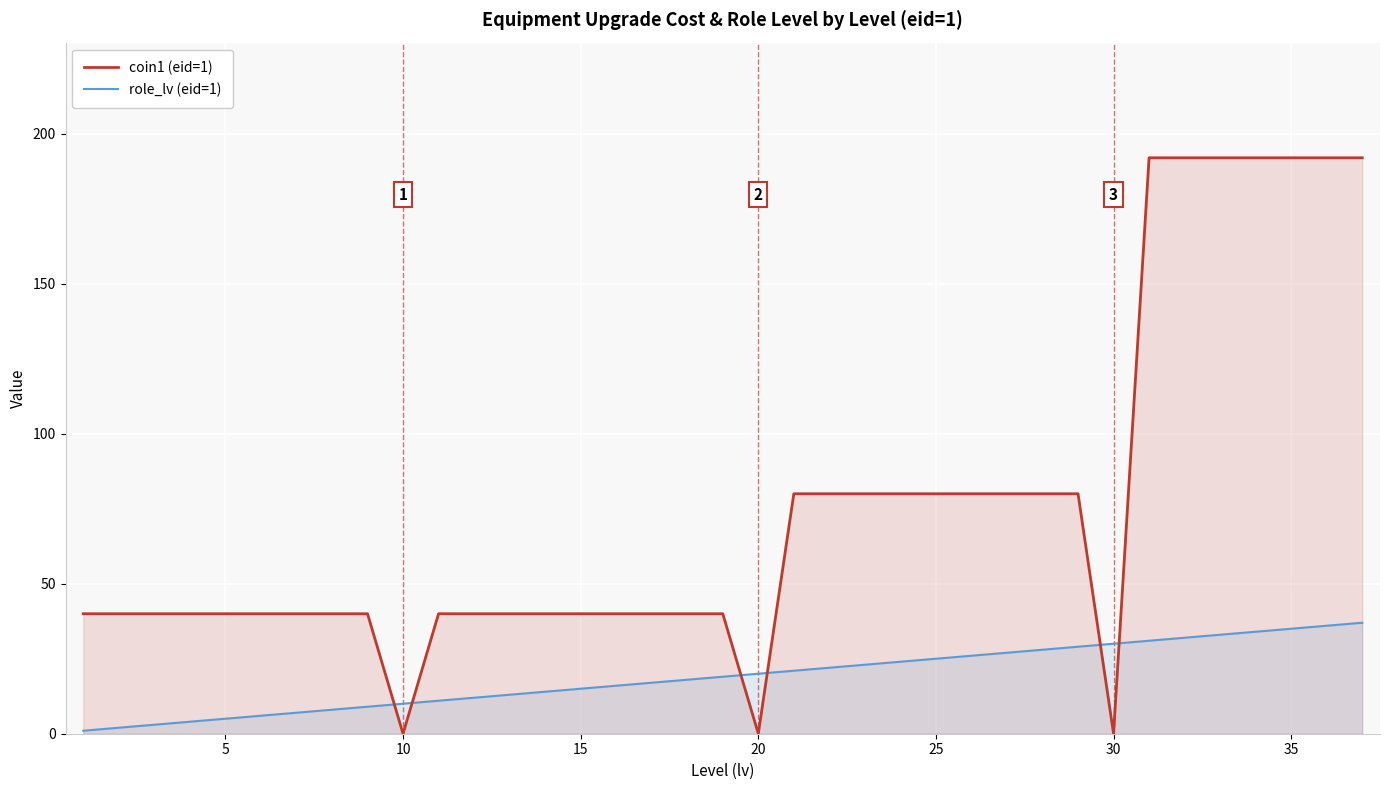

What is the maximum value shown in the chart?

192